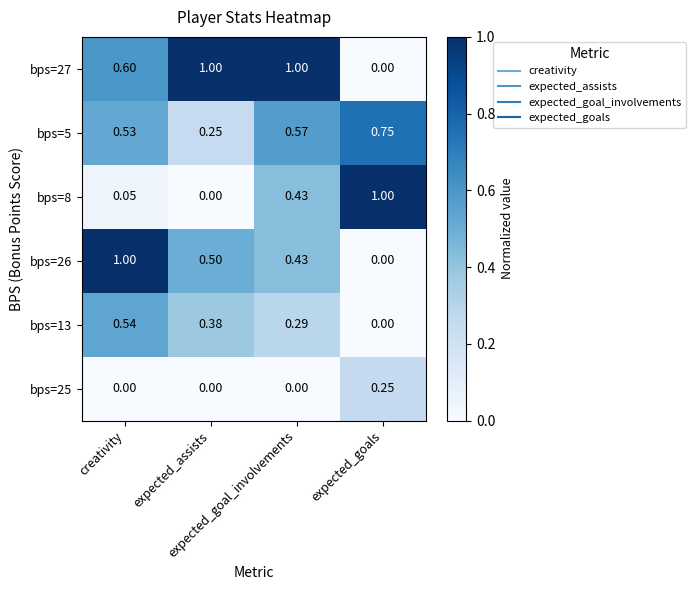

Count the number of categories in the chart.

4